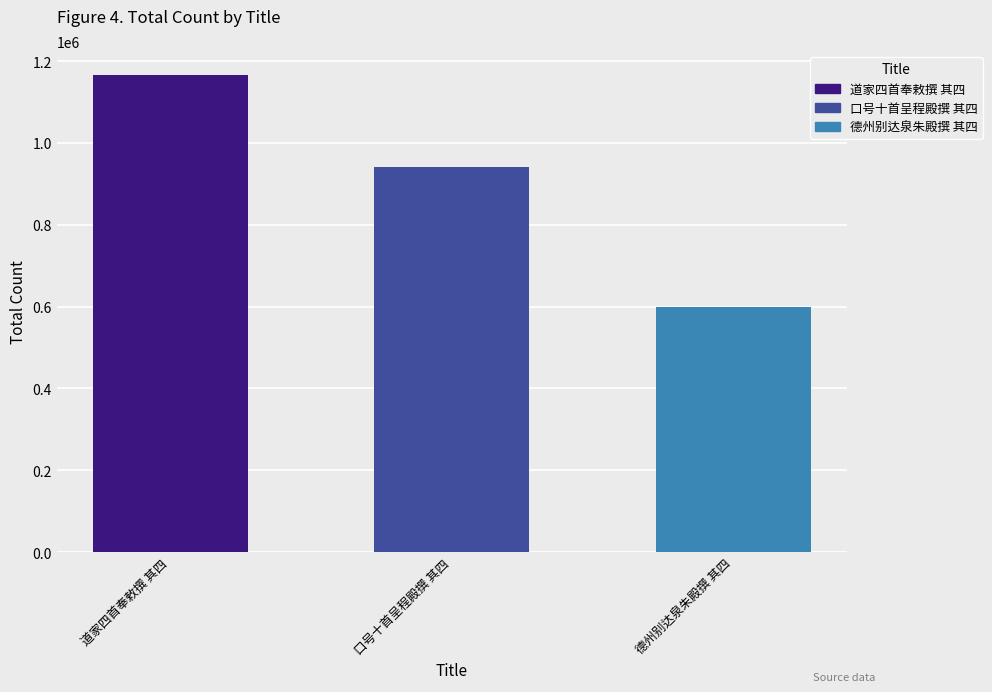

Reading left to right, list all the values displayed in this chart.

1166293	942287	599320